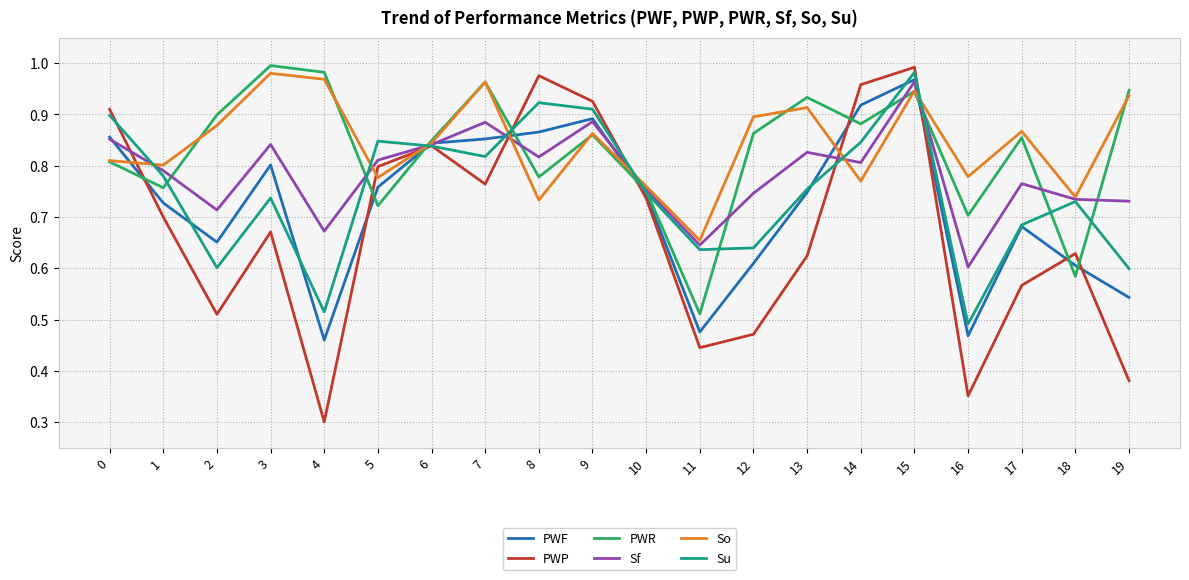

At which category is the sum across all series the highest?

15